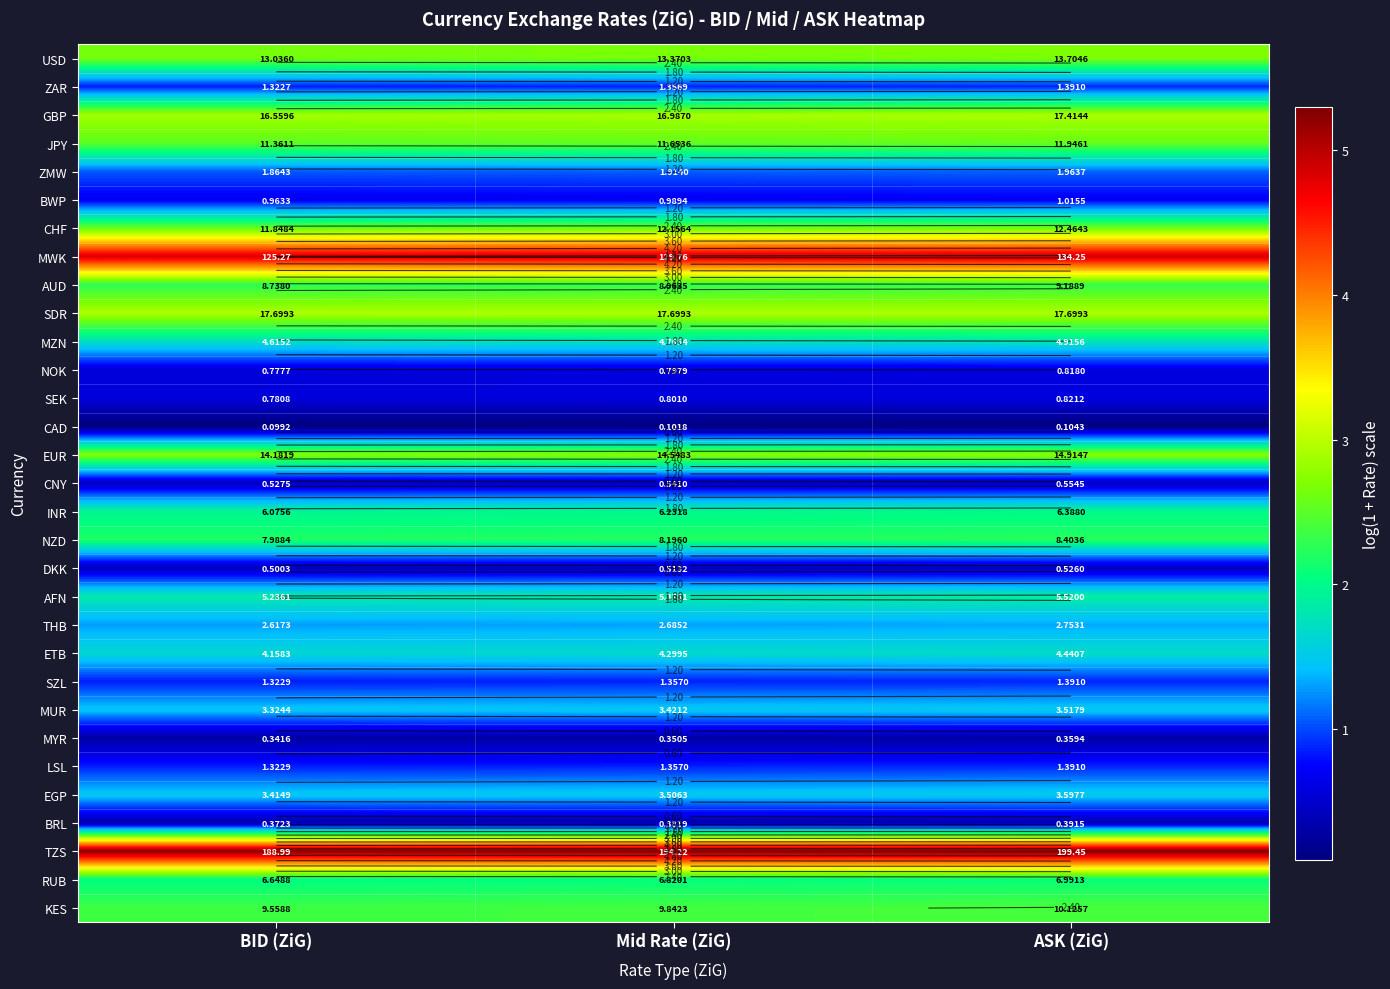

Count the SZL values in the range 0 to 1.

3